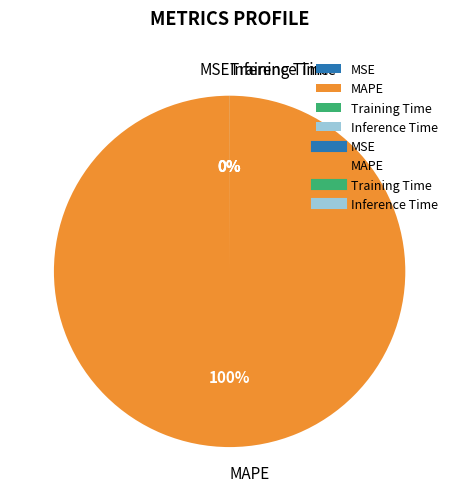

Which slice is the largest?

MAPE